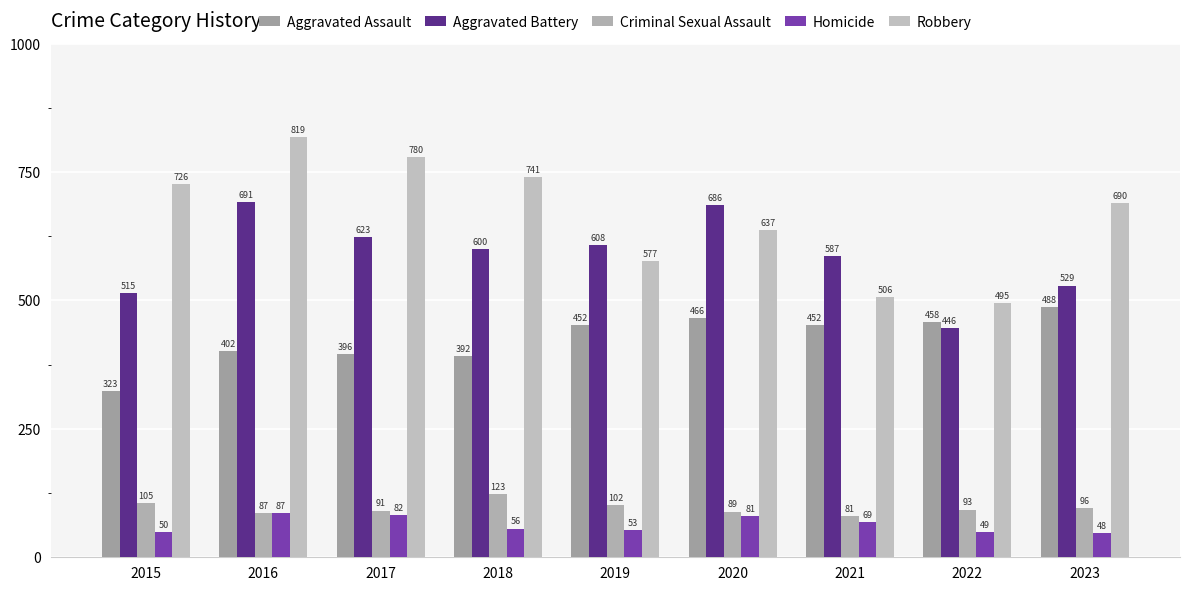

How many values in the Aggravated Assault series are below 452?

4